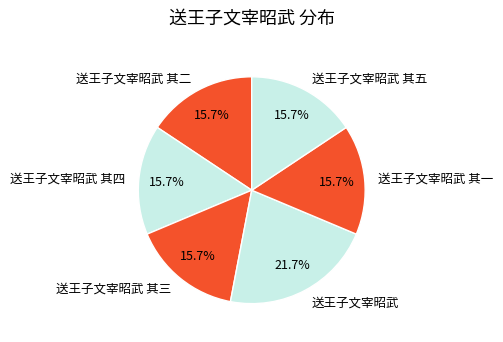

To the nearest percent, what is the difference between the 送王子文宰昭武 and 送王子文宰昭武 其一 slice percentages?

6%